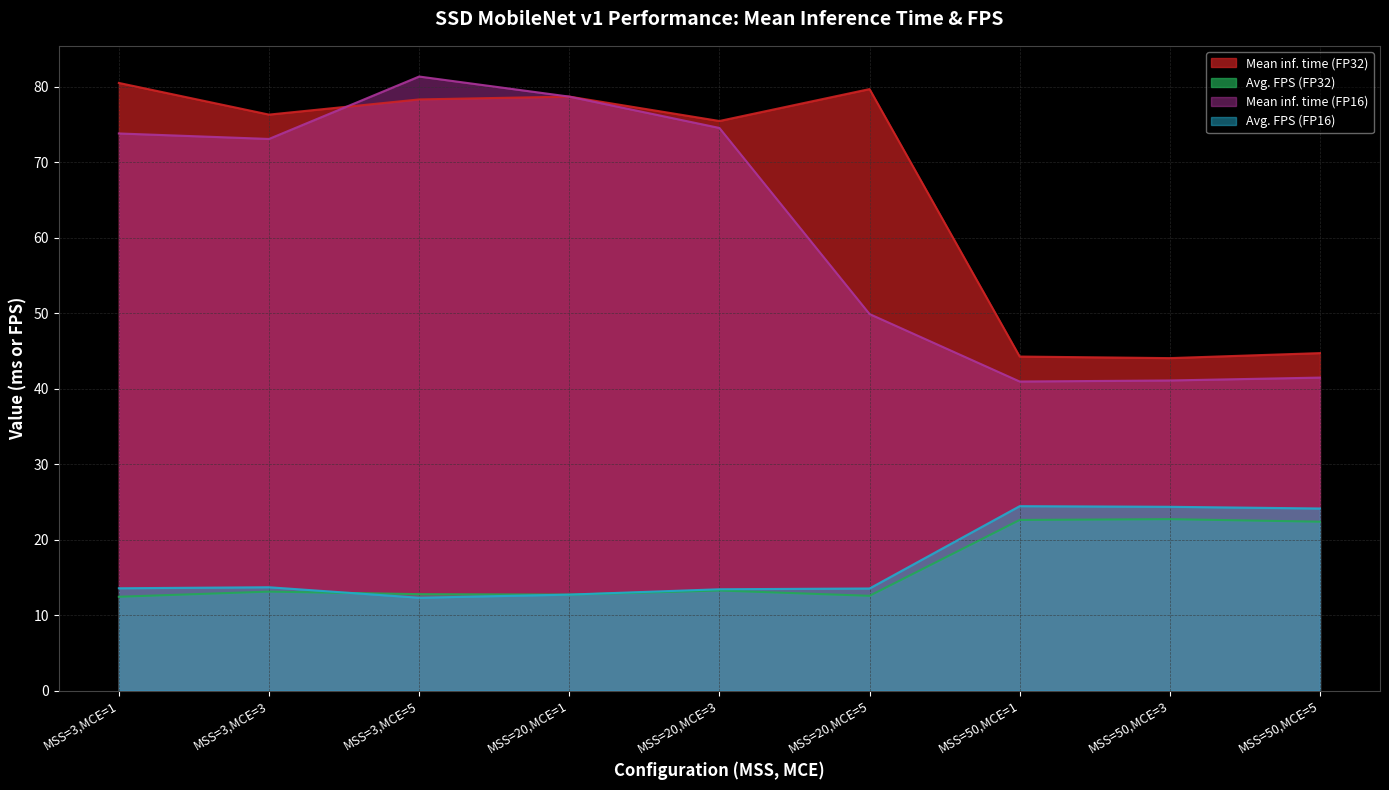

What value does the Mean inf. time (FP32) series have at MSS=3,MCE=5?

78.3